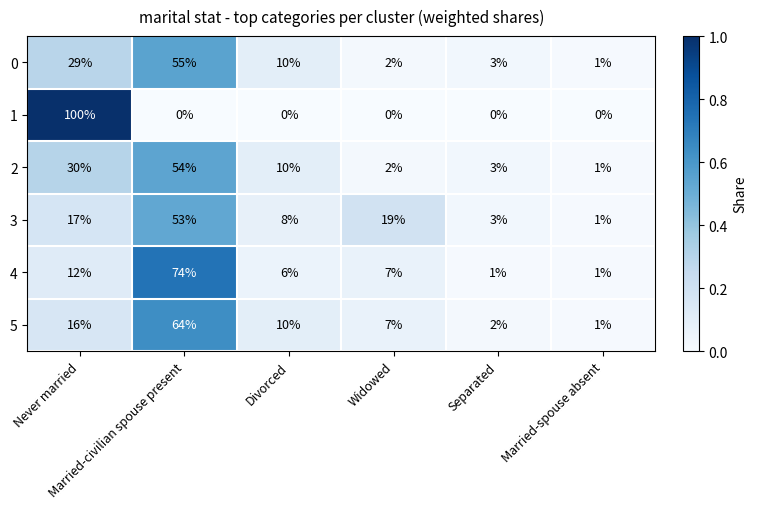

What is the sum of all 5 values?

100